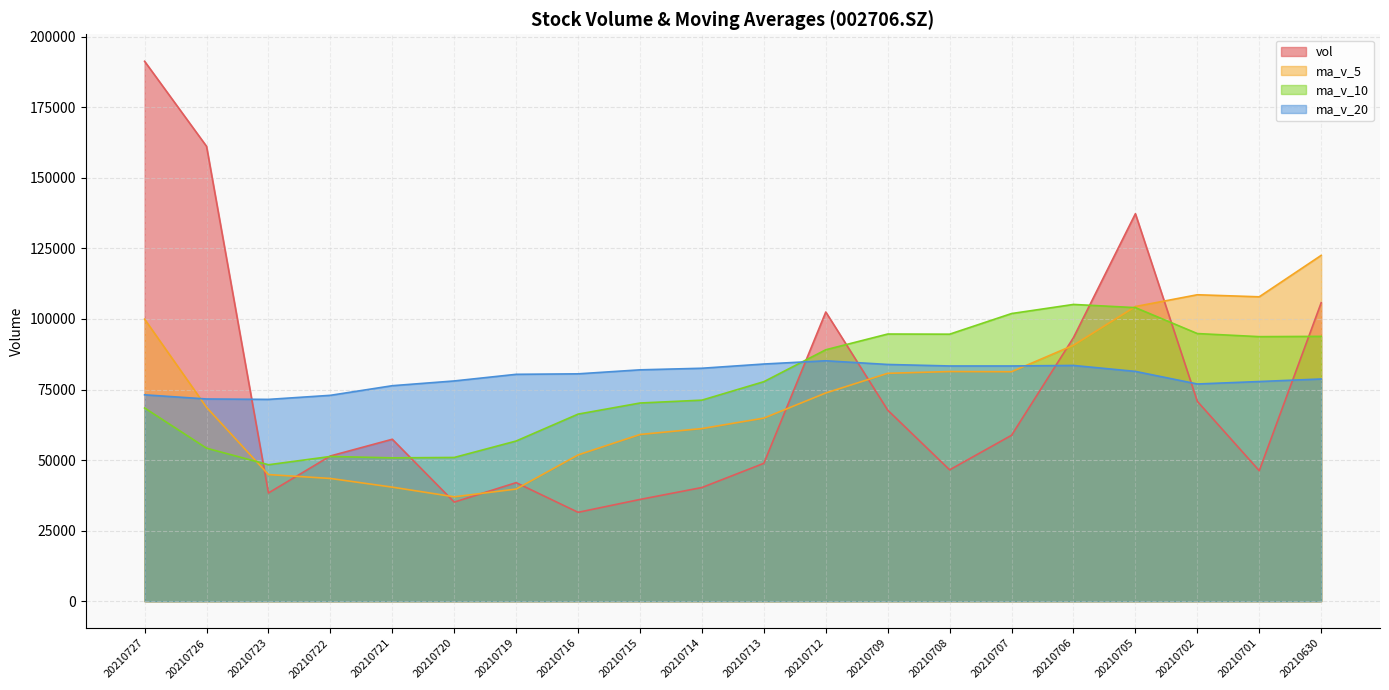

At which category does ma_v_20 reach its first local peak?

20210712